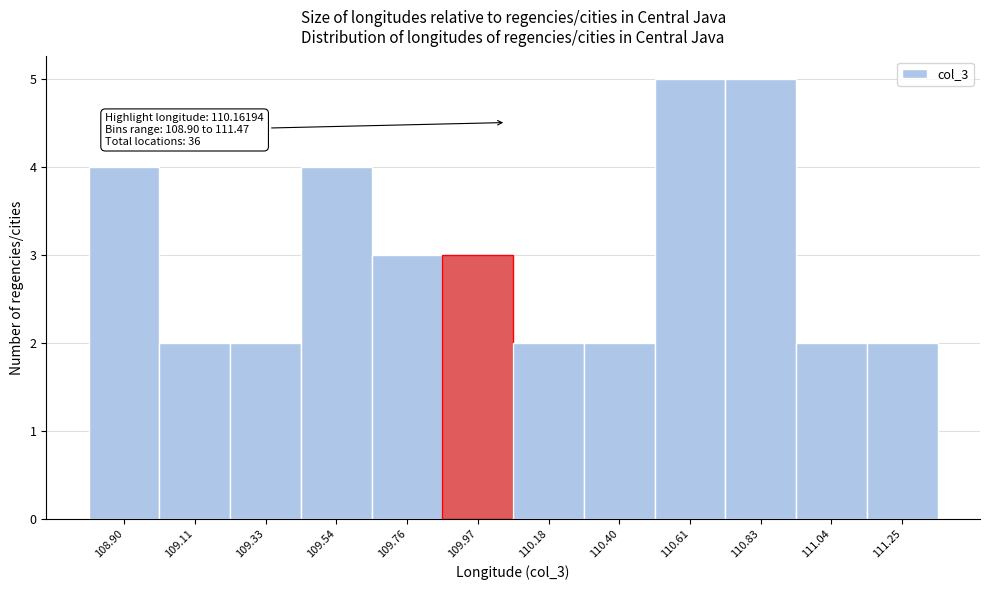

Reading left to right, extract all data points from this chart.

4	2	2	4	3	3	2	2	5	5	2	2